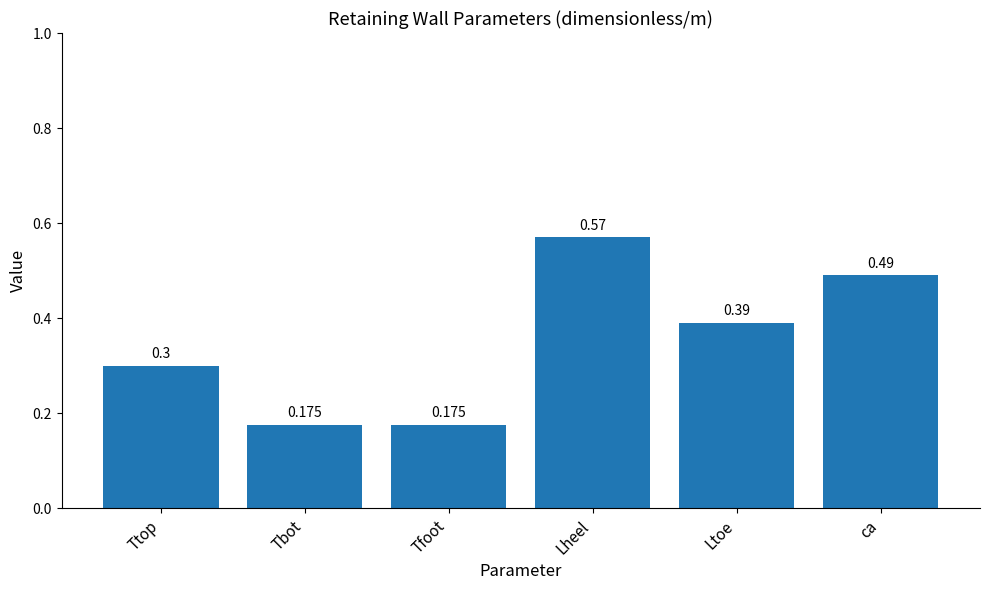

What position from the left is ca?

6